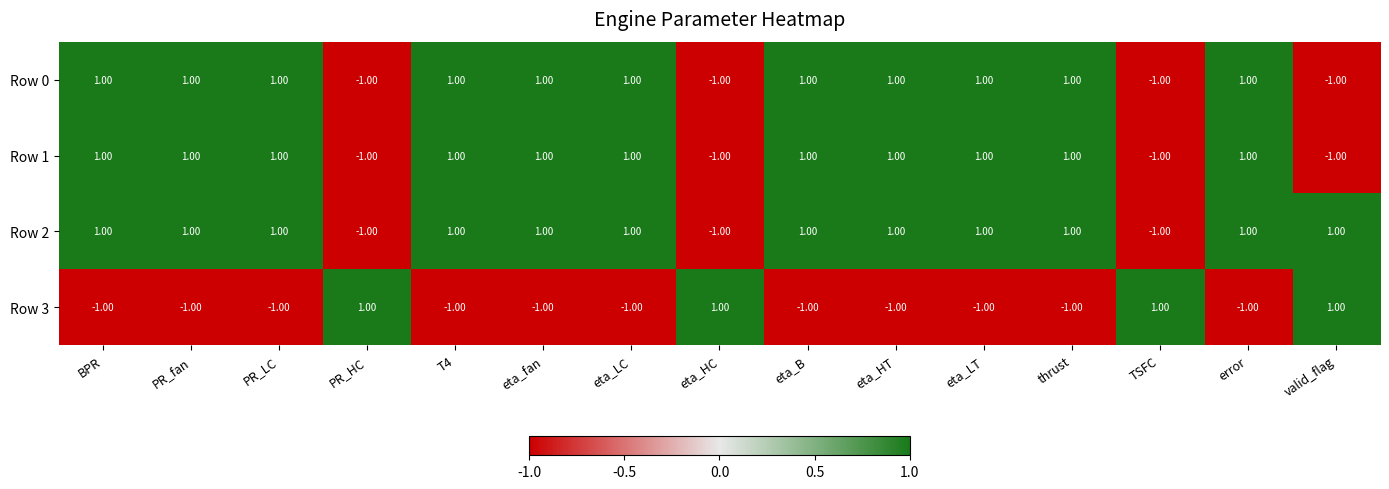

At how many categories does at least one series exceed 0?

15